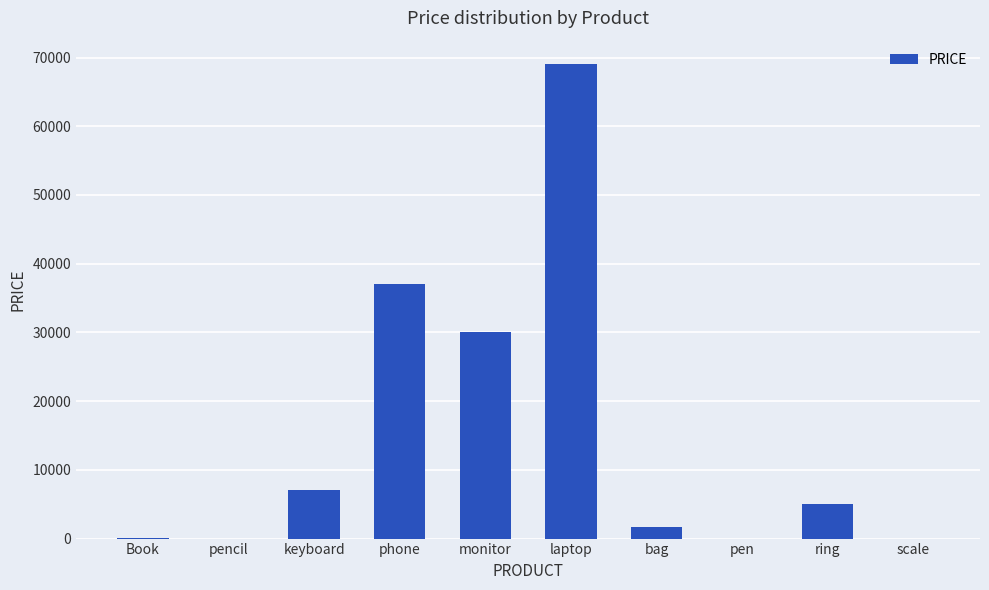

What is the sum of all values?

149780